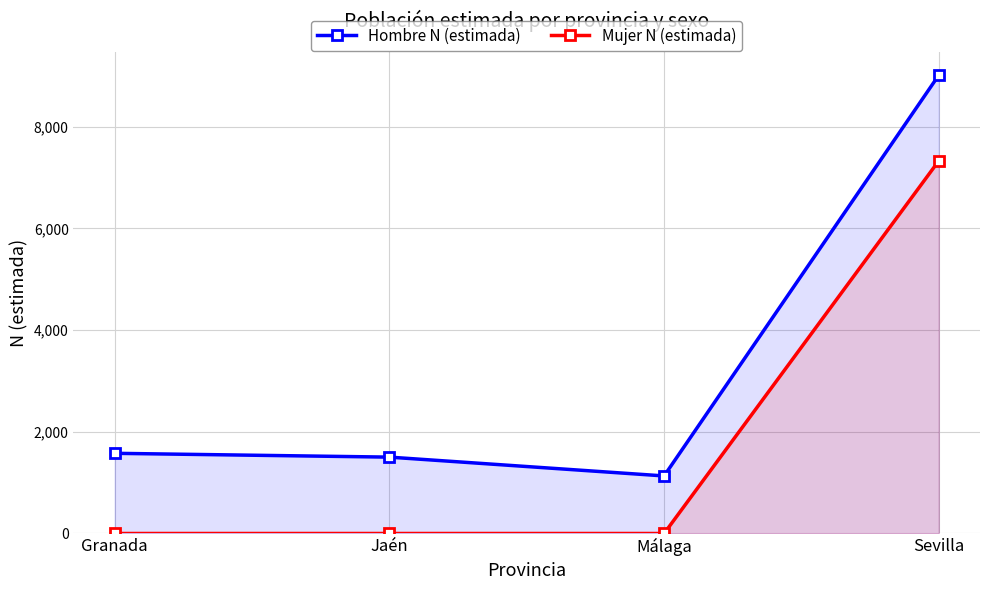

Between Jaén and Sevilla, which is larger?

Sevilla